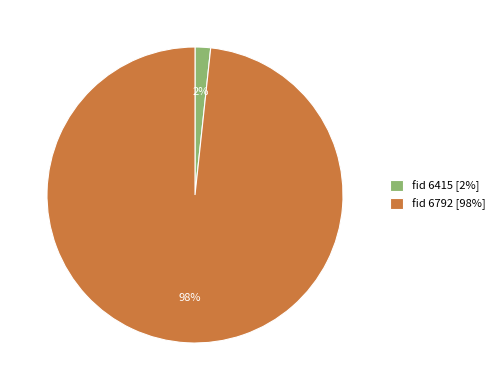

Which has a higher value, fid 6415 [2%] or fid 6792 [98%]?

fid 6792 [98%]